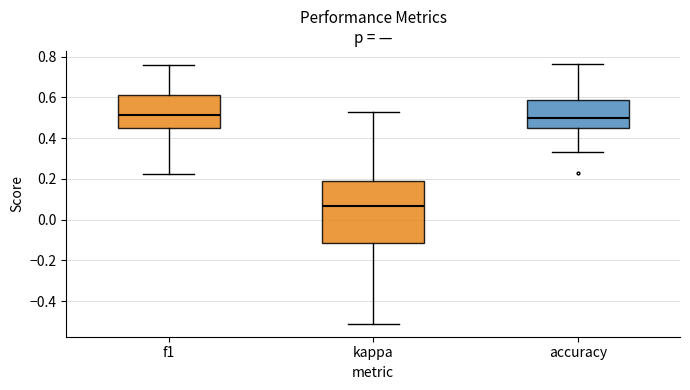

Reading left to right, read every box against the y-axis: the position of its median line, the range the box covers, and the ends of its whiskers. The values are not printed on the chart, so give them approximately, as read against the axis.

f1: median 0.52, box 0.44 to 0.62, whiskers 0.22 to 0.76
kappa: median 0.06, box -0.12 to 0.18, whiskers -0.52 to 0.52
accuracy: median 0.50, box 0.46 to 0.58, whiskers 0.34 to 0.76